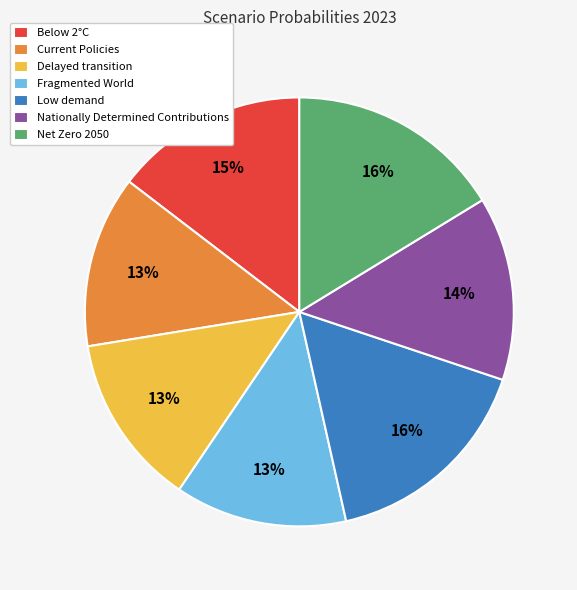

Is there any slice that represents more than half of the pie?

No